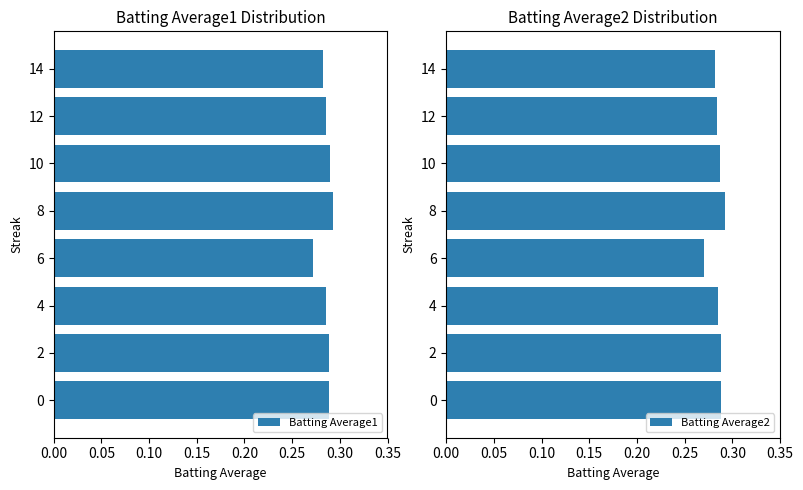

How many distinct data groups are displayed?

2